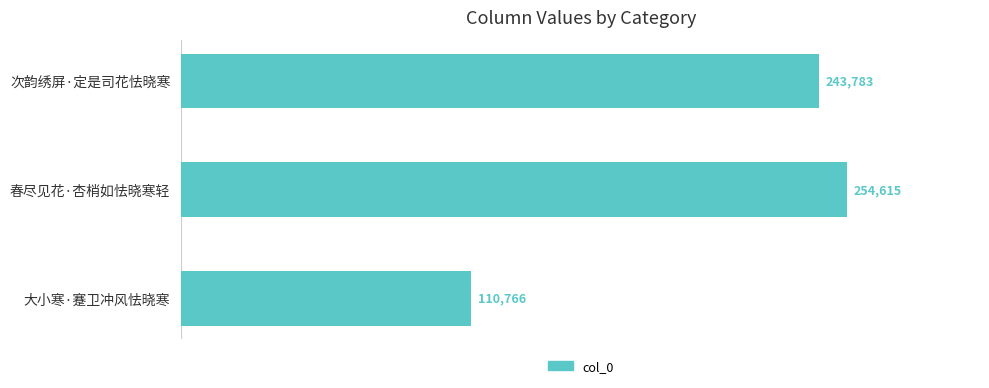

What is the value of the 3rd bar from the top?

110766